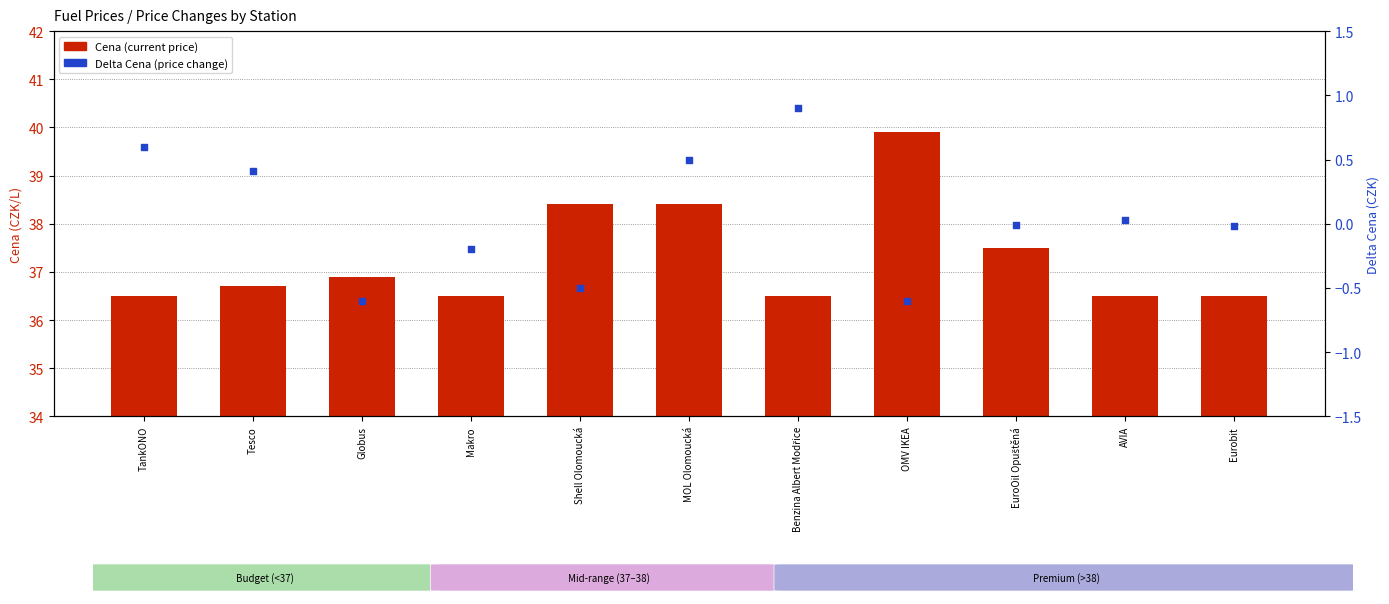

Which series contains the highest Y value?

Cena